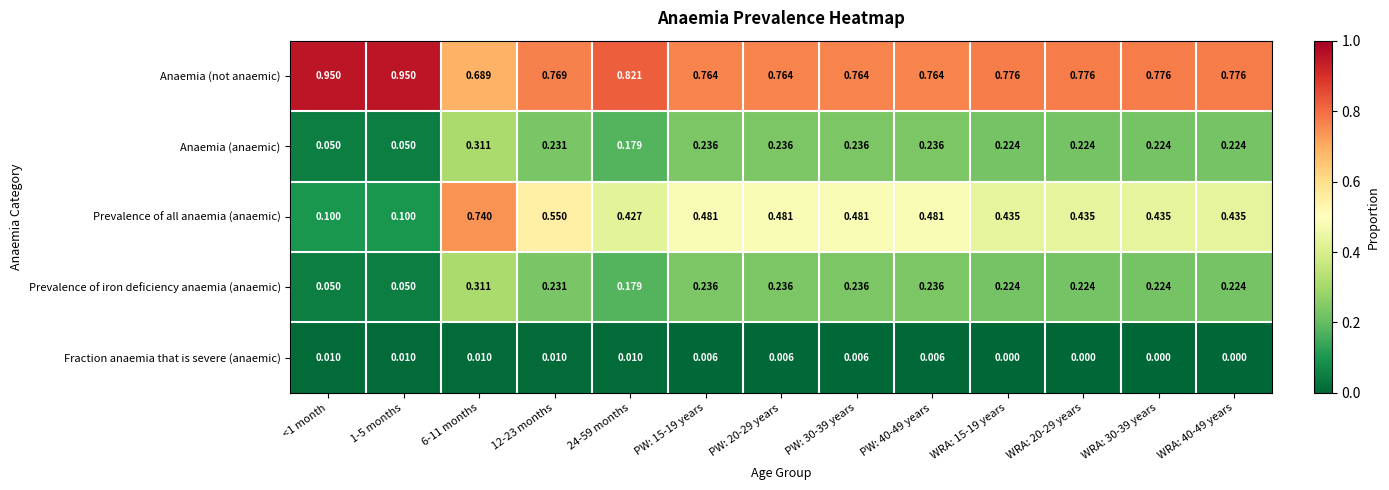

Is the value of Prevalence of all anaemia (anaemic) at 12-23 months greater than the value of Anaemia (not anaemic) at 12-23 months?

No